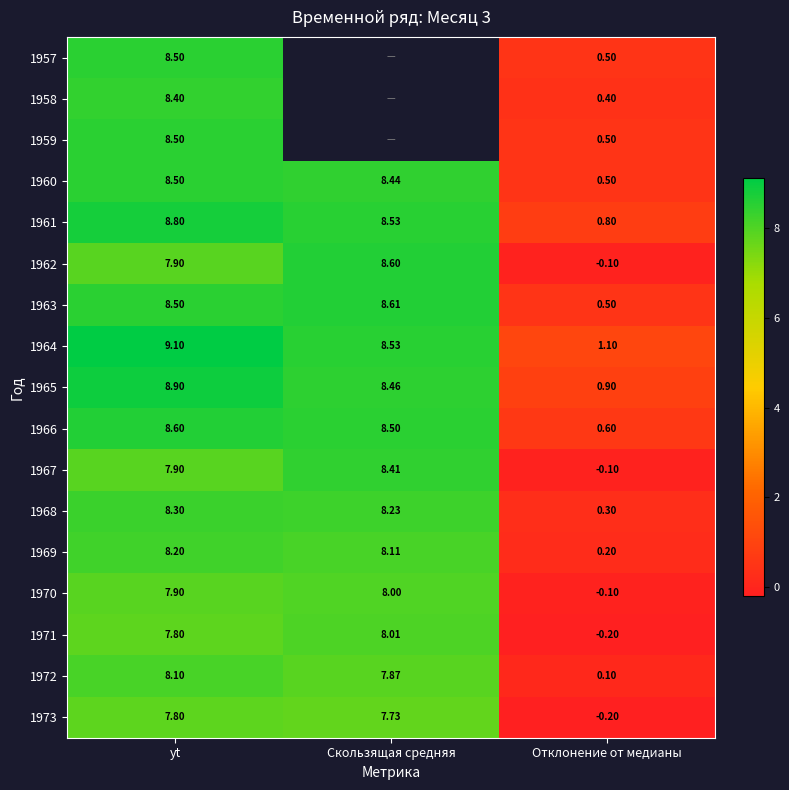

At which label does 1969 first exceed 8?

yt